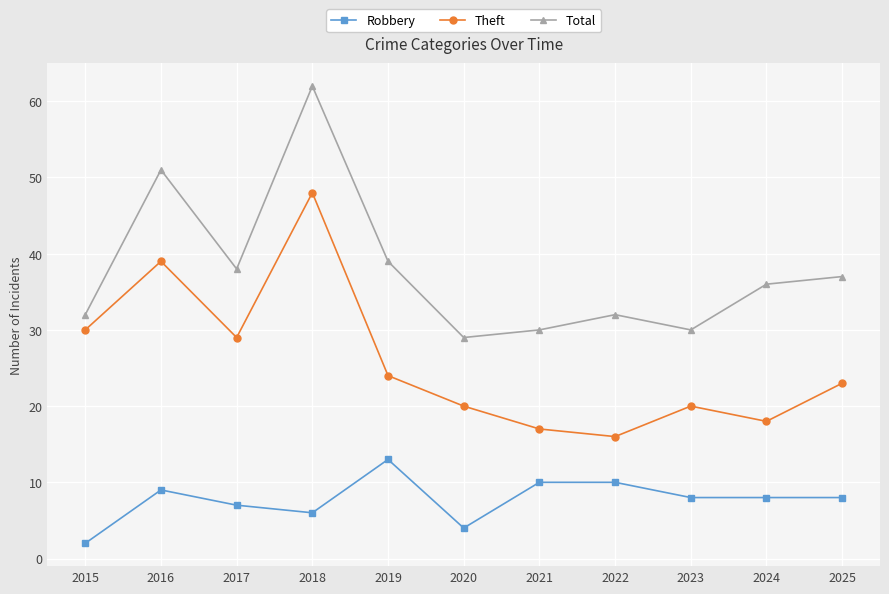

What is the value of the Theft point at the 3rd from the left?

29